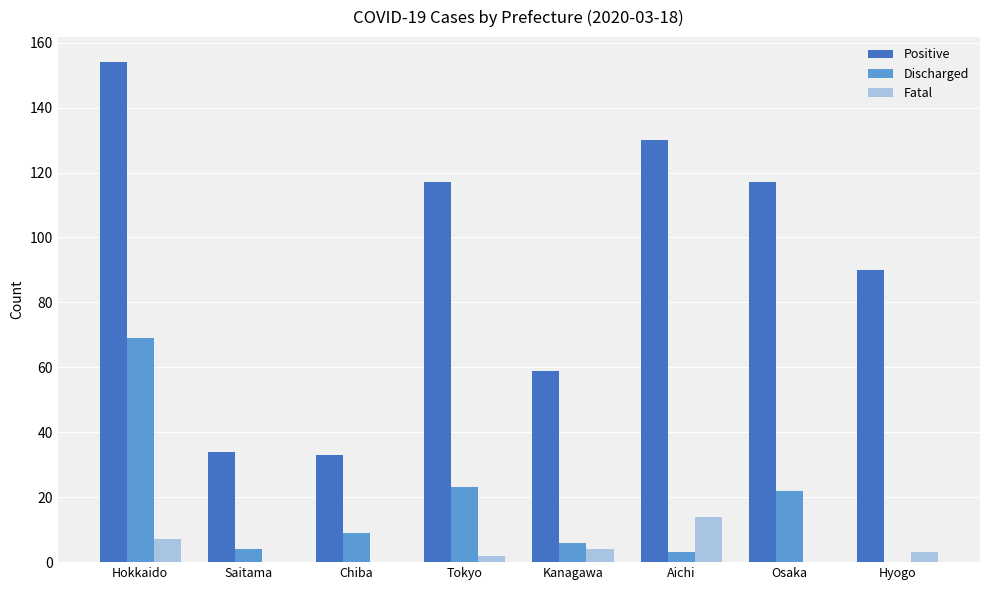

True or false: Discharged has a value of 13 at Tokyo.

False